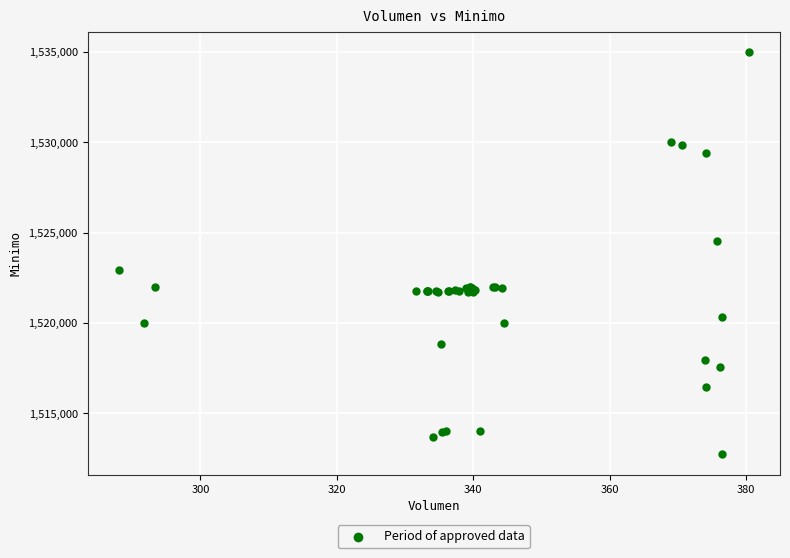

What Y value in the scatter plot is closest to 1523862?

1524513